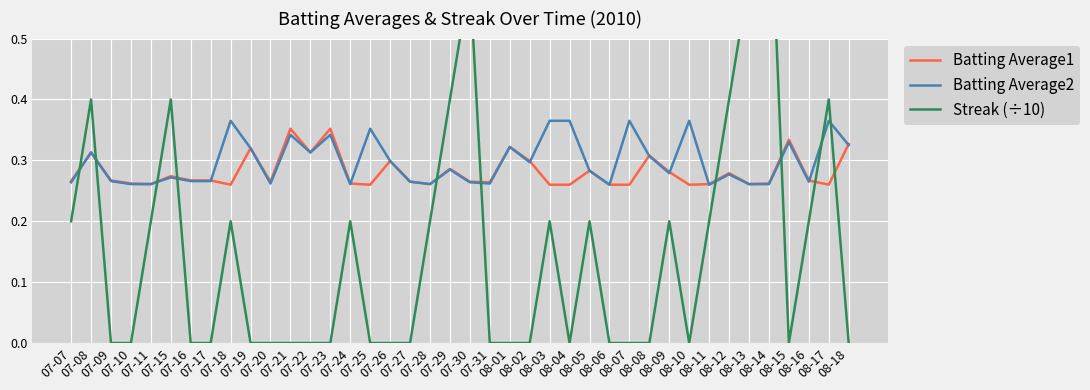

Reading left to right, what are all the values shown in this chart?

Batting Average1: 07-07=0.3	07-08=0.3	07-09=0.3	07-10=0.3	07-11=0.3	07-15=0.3	07-16=0.3	07-17=0.3	07-18=0.3	07-19=0.3	07-20=0.3	07-21=0.4	07-22=0.3	07-23=0.4	07-24=0.3	07-25=0.3	07-26=0.3	07-27=0.3	07-28=0.3	07-29=0.3	07-30=0.3	07-31=0.3	08-01=0.3	08-02=0.3	08-03=0.3	08-04=0.3	08-05=0.3	08-06=0.3	08-07=0.3	08-08=0.3	08-09=0.3	08-10=0.3	08-11=0.3	08-12=0.3	08-13=0.3	08-14=0.3	08-15=0.3	08-16=0.3	08-17=0.3	08-18=0.3
Batting Average2: 07-07=0.3	07-08=0.3	07-09=0.3	07-10=0.3	07-11=0.3	07-15=0.3	07-16=0.3	07-17=0.3	07-18=0.4	07-19=0.3	07-20=0.3	07-21=0.3	07-22=0.3	07-23=0.3	07-24=0.3	07-25=0.4	07-26=0.3	07-27=0.3	07-28=0.3	07-29=0.3	07-30=0.3	07-31=0.3	08-01=0.3	08-02=0.3	08-03=0.4	08-04=0.4	08-05=0.3	08-06=0.3	08-07=0.4	08-08=0.3	08-09=0.3	08-10=0.4	08-11=0.3	08-12=0.3	08-13=0.3	08-14=0.3	08-15=0.3	08-16=0.3	08-17=0.4	08-18=0.3
Streak (÷10): 07-07=0.2	07-08=0.4	07-09=0.0	07-10=0.0	07-11=0.2	07-15=0.4	07-16=0.0	07-17=0.0	07-18=0.2	07-19=0.0	07-20=0.0	07-21=0.0	07-22=0.0	07-23=0.0	07-24=0.2	07-25=0.0	07-26=0.0	07-27=0.0	07-28=0.2	07-29=0.4	07-30=0.6	07-31=0.0	08-01=0.0	08-02=0.0	08-03=0.2	08-04=0.0	08-05=0.2	08-06=0.0	08-07=0.0	08-08=0.0	08-09=0.2	08-10=0.0	08-11=0.2	08-12=0.4	08-13=0.6	08-14=0.8	08-15=0.0	08-16=0.2	08-17=0.4	08-18=0.0